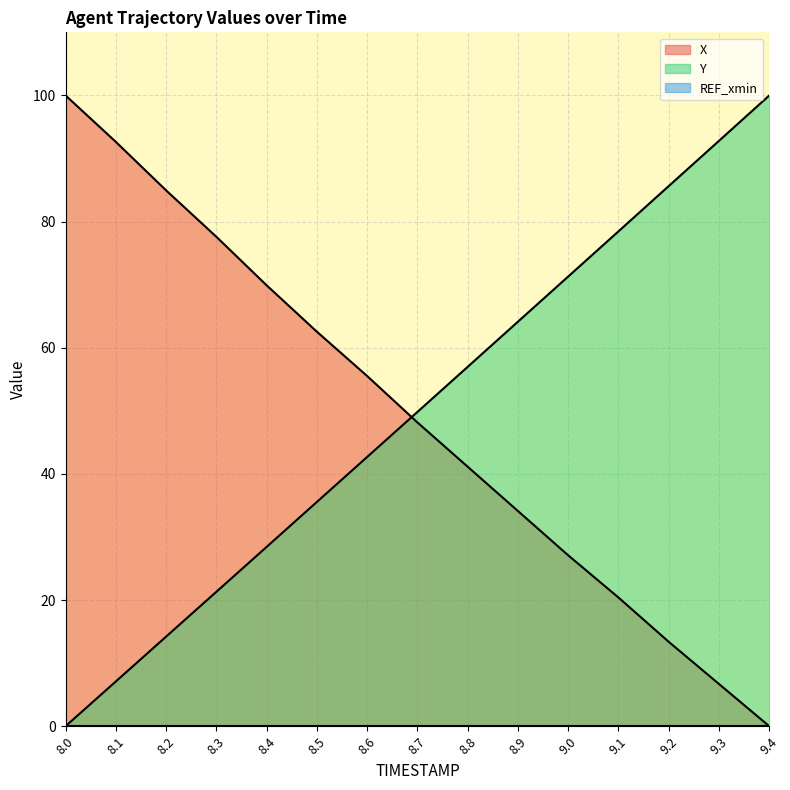

True or false: Y and X intersect in this chart.

True